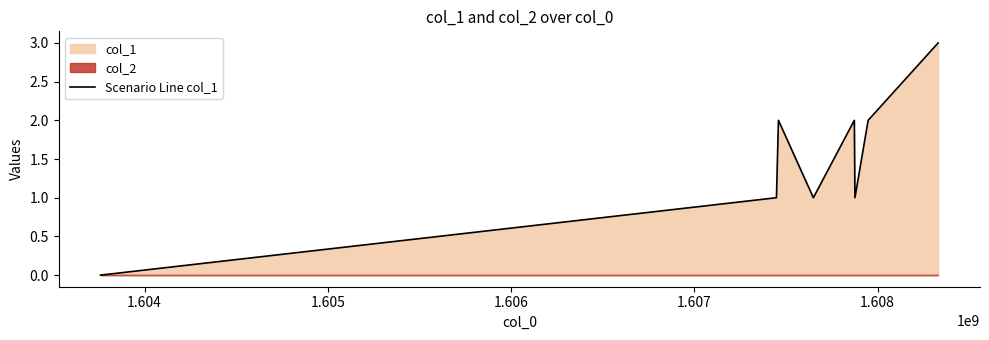

How many interior local peaks (higher than both neighbors) does the data have?

2